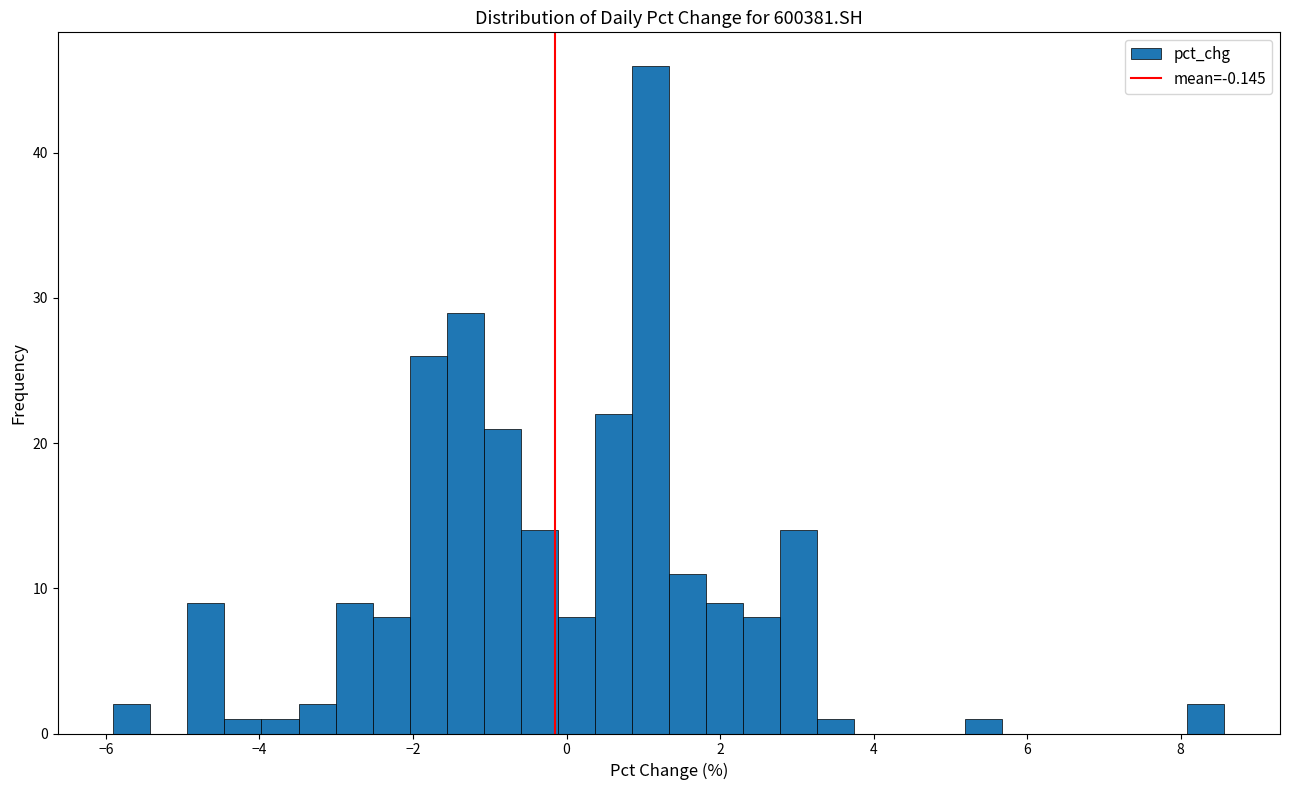

Read against the x-axis, roughly where is the centre of the tallest bar?

1.0